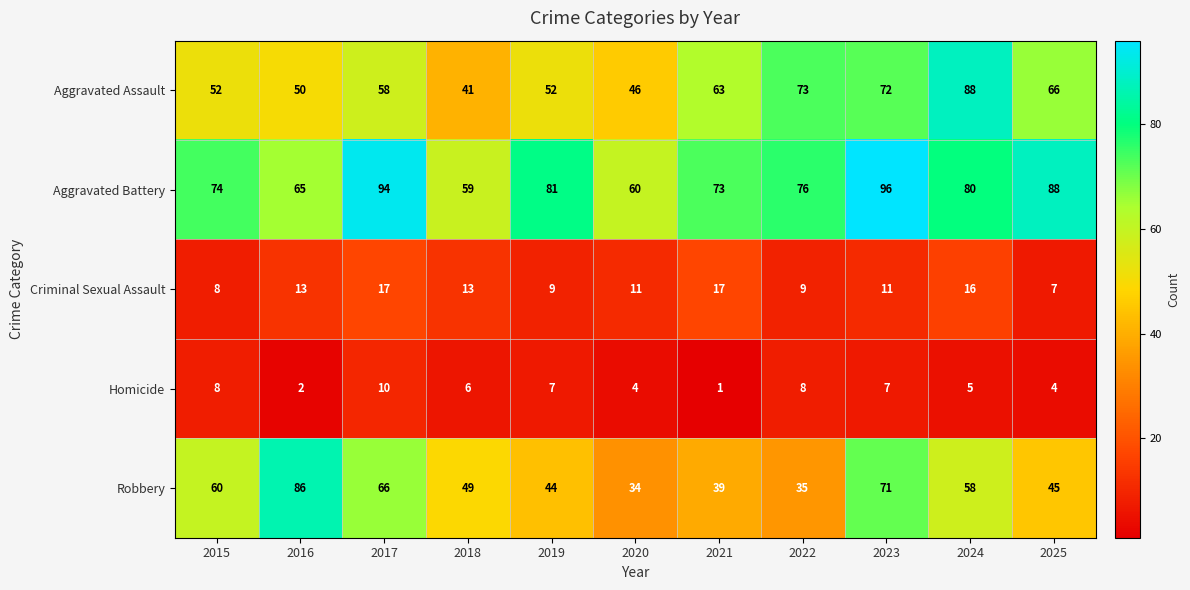

Which series has the widest spread of values?

Robbery